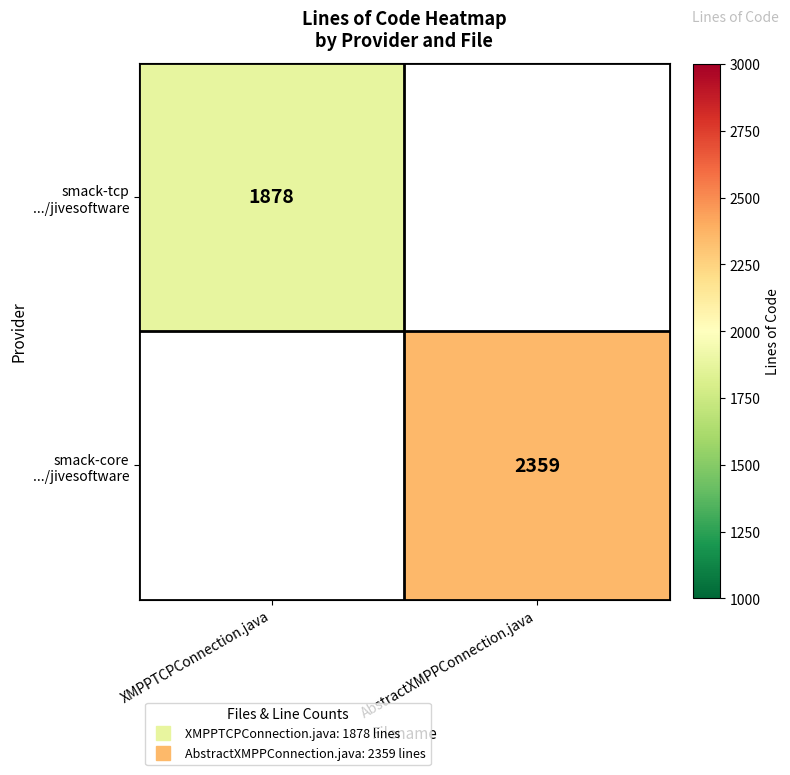

What is the greatest value displayed?

2359.0